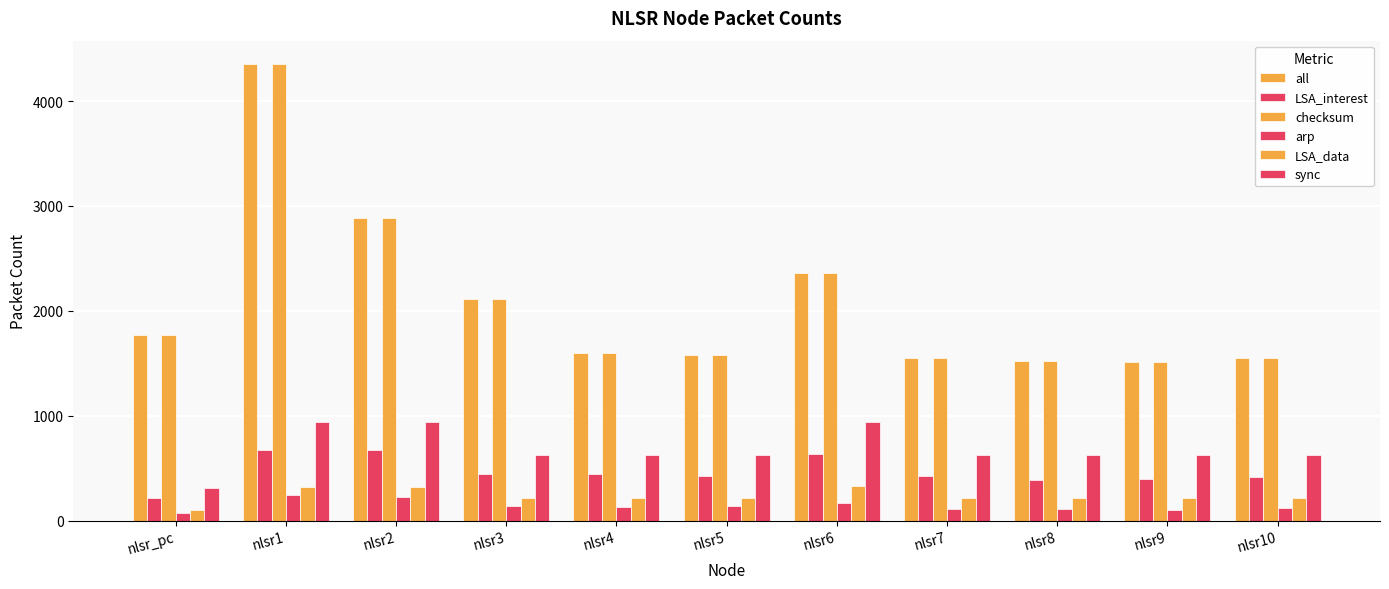

How many categories are shown in the chart?

11